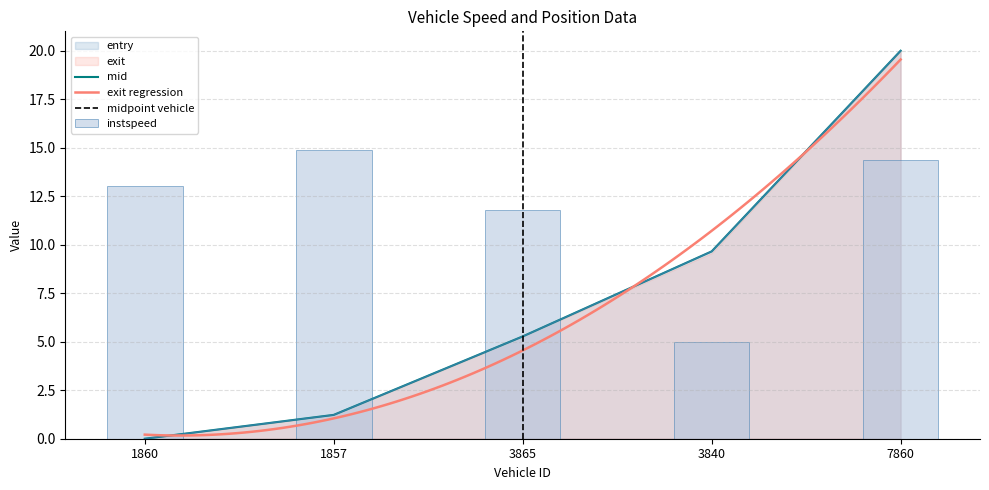

Where does the mid series first go above 5?

3865